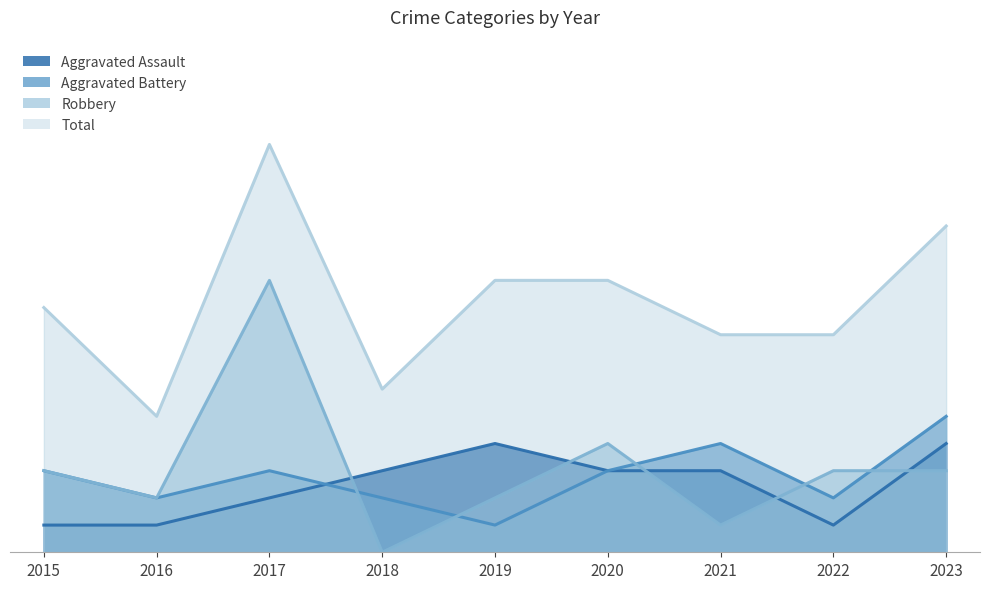

Which label corresponds to the smallest value in the chart?

2018